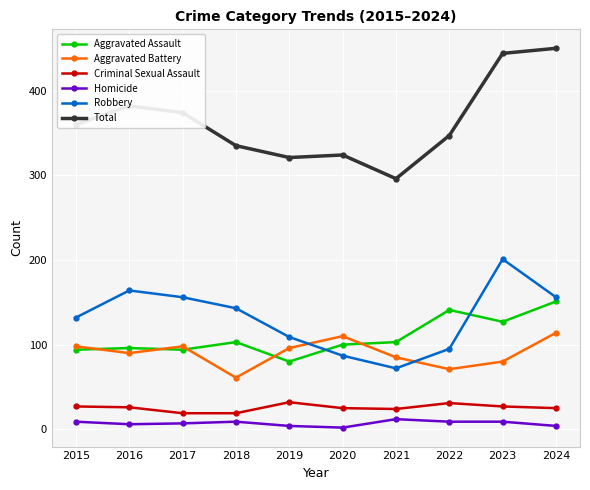

Which category has the highest value across all series?

2024